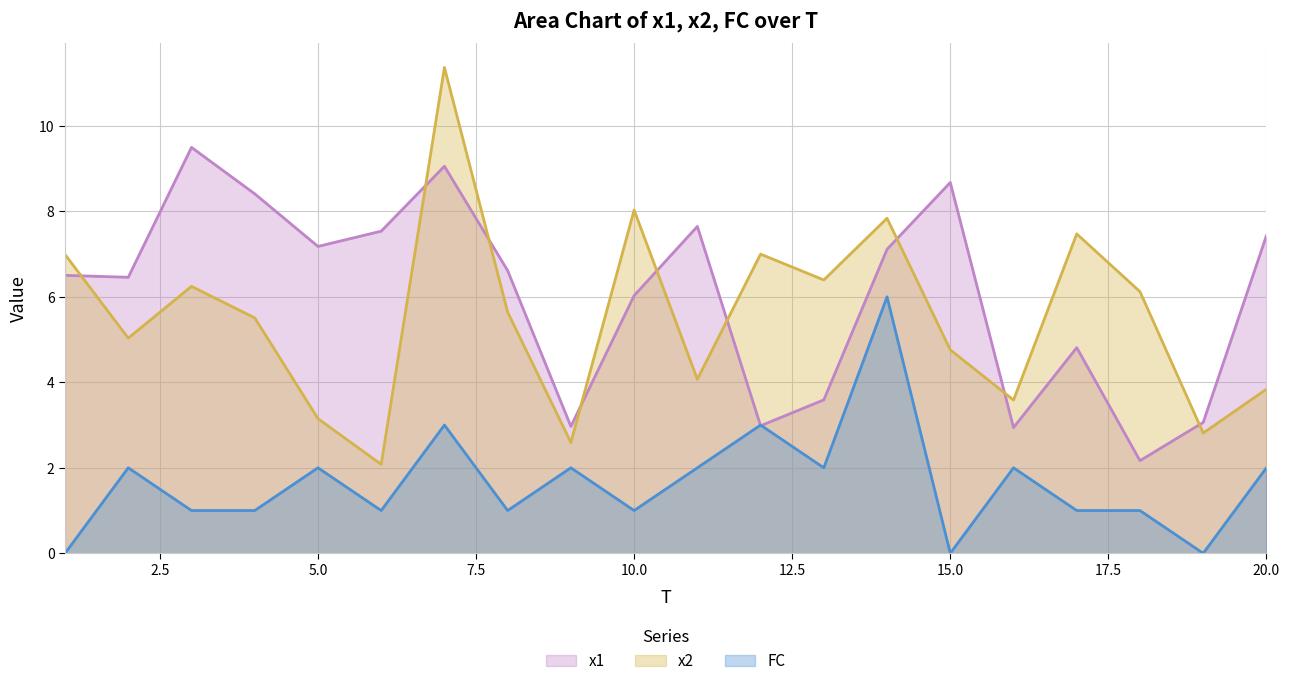

What is the value of the x2 point at the 9th from the left?

2.6